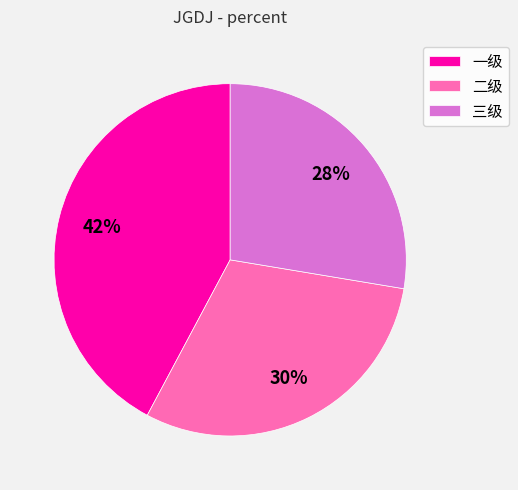

Do 三级 and 一级 together represent more than half of the pie?

Yes